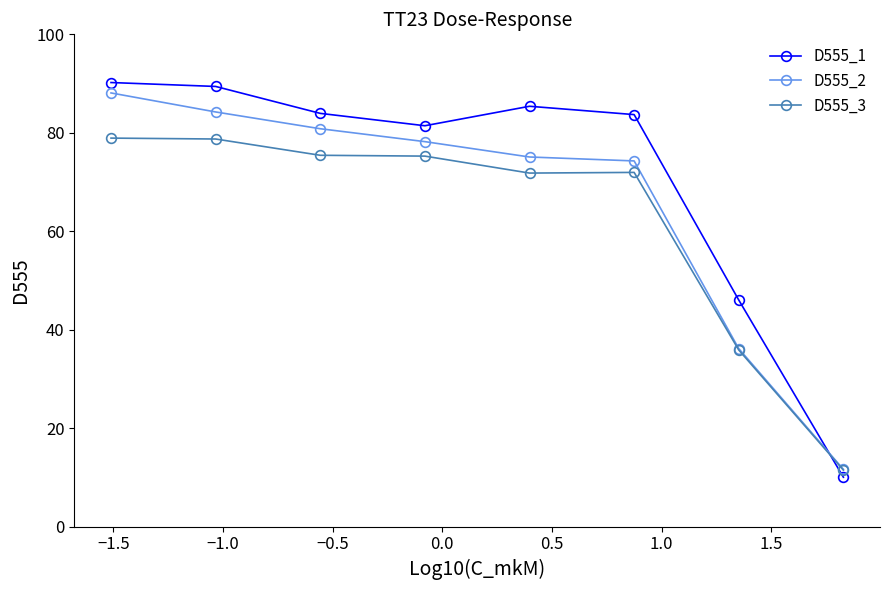

At how many categories does at least one series exceed 16?

7